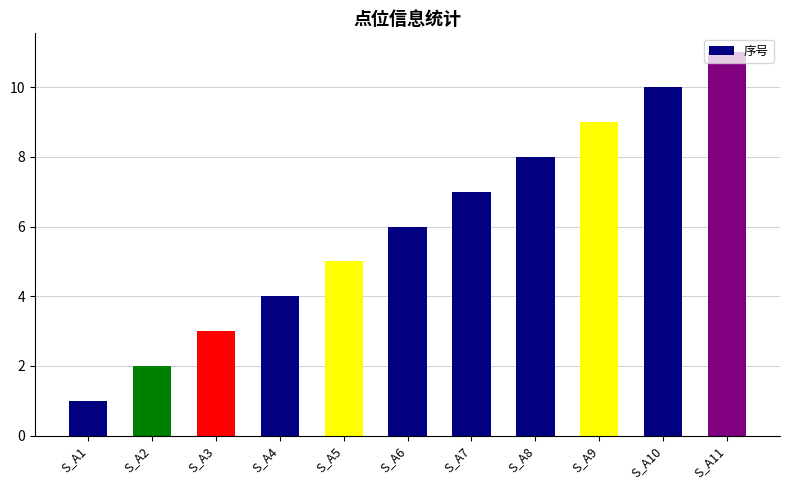

Which label corresponds to the smallest value in the chart?

S_A1